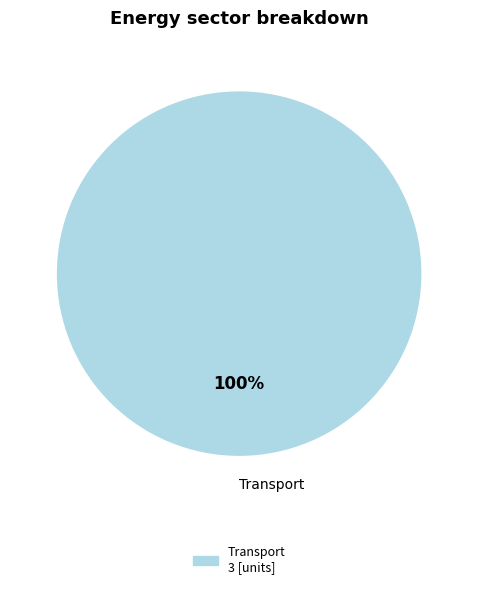

True or false: Transport accounts for 90% of the total.

False